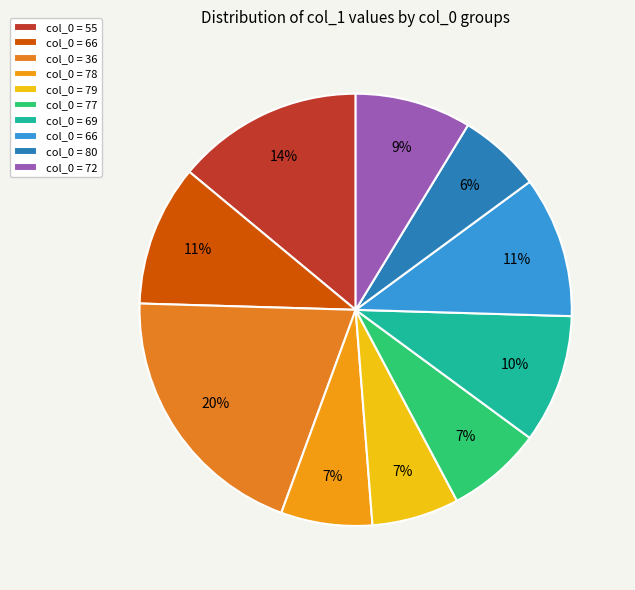

How many segments does this pie chart have?

10